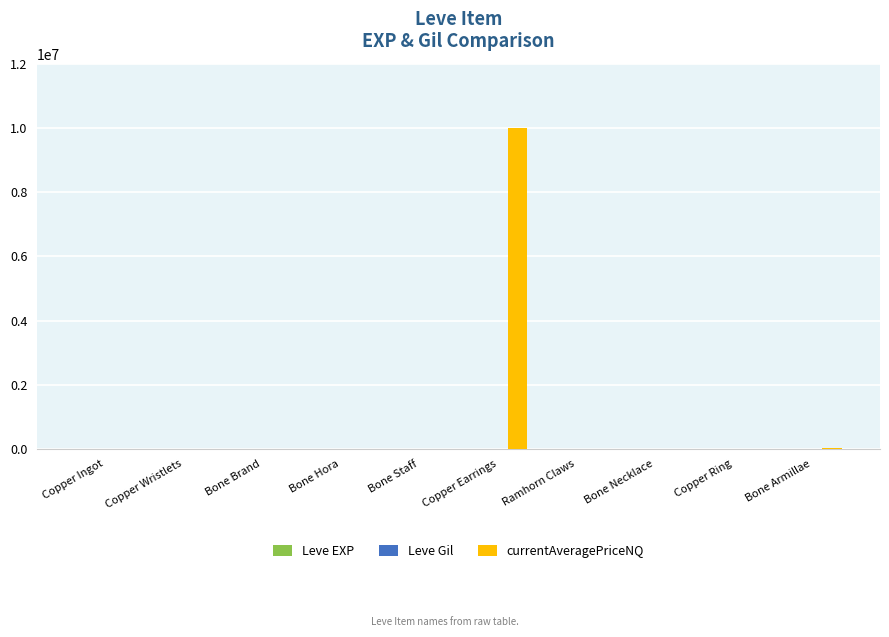

At which category is the sum across all series the highest?

Copper Earrings